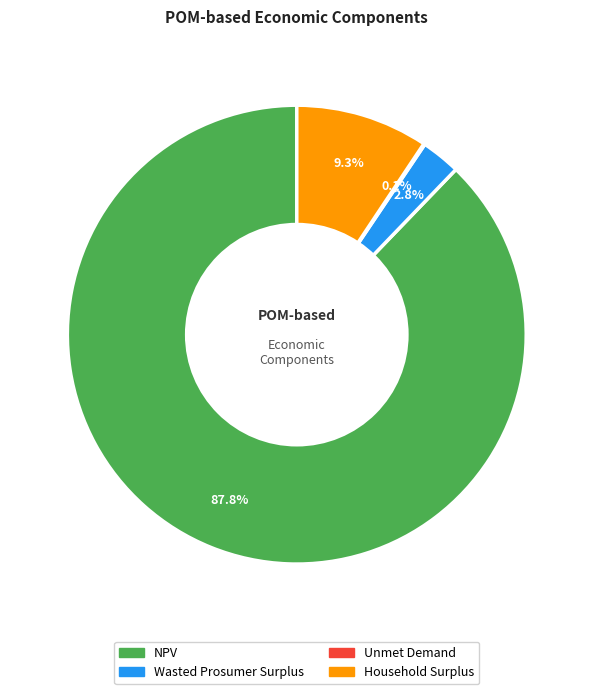

True or false: Household Surplus accounts for 9% of the total.

True